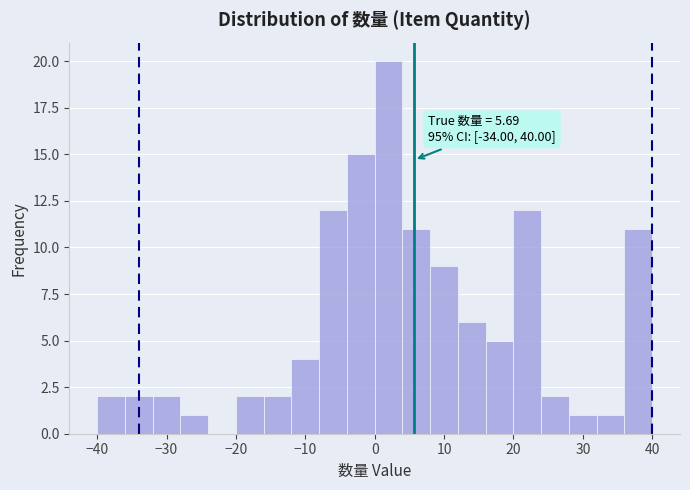

Over which range of the x-axis is the bar tallest?

0 to 4